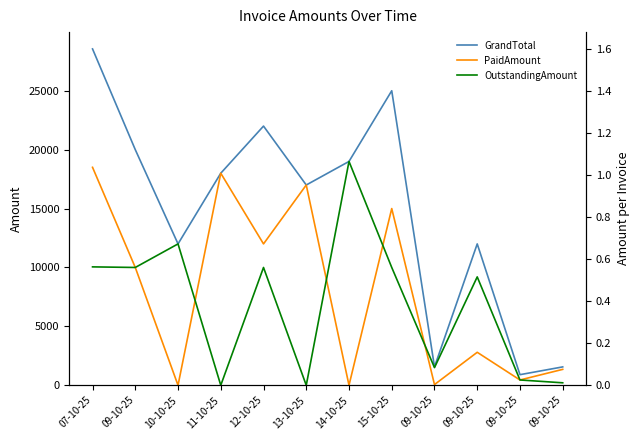

What is the difference between the highest and lowest values at 09-10-25?

10000